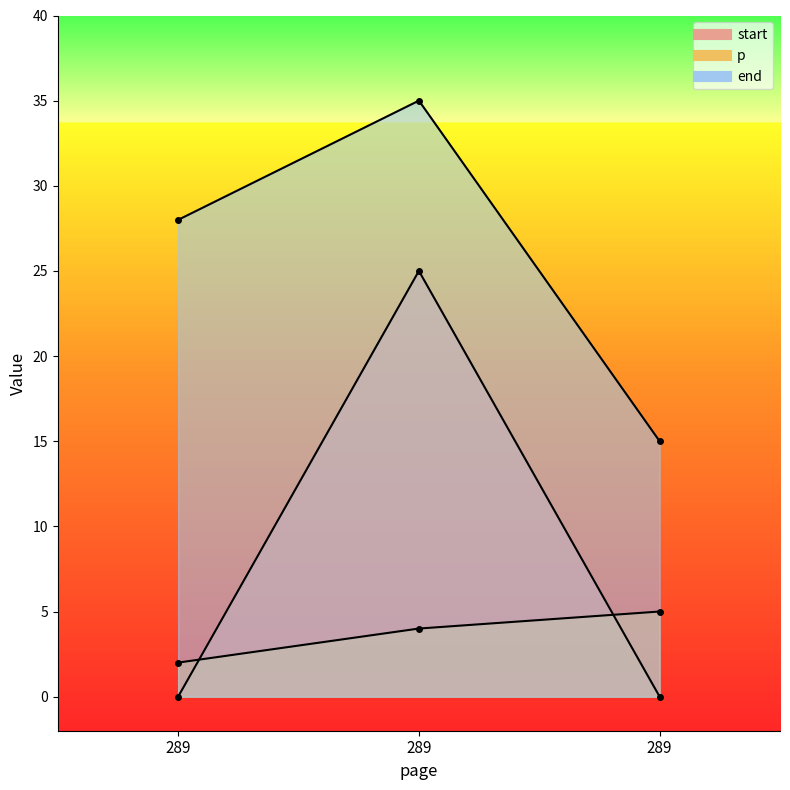

How many end values are between 15 and 35?

3